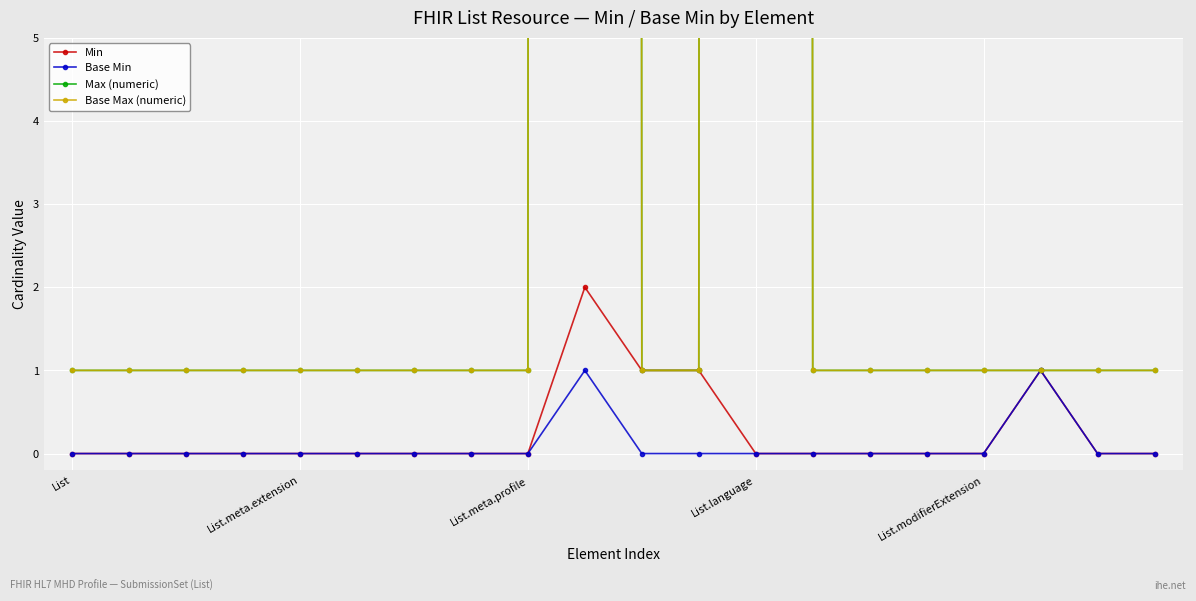

The value of Base Min at 11 is 0. True or false?

True